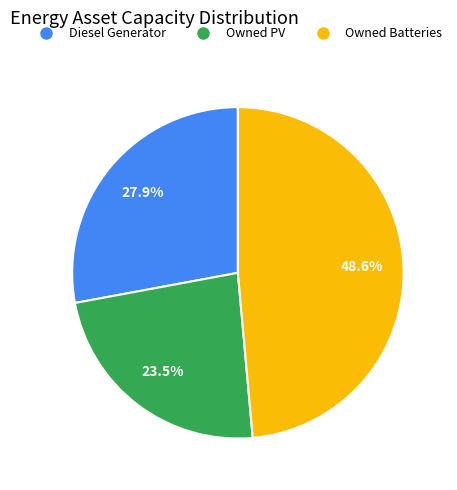

Is there a majority slice in this chart?

No